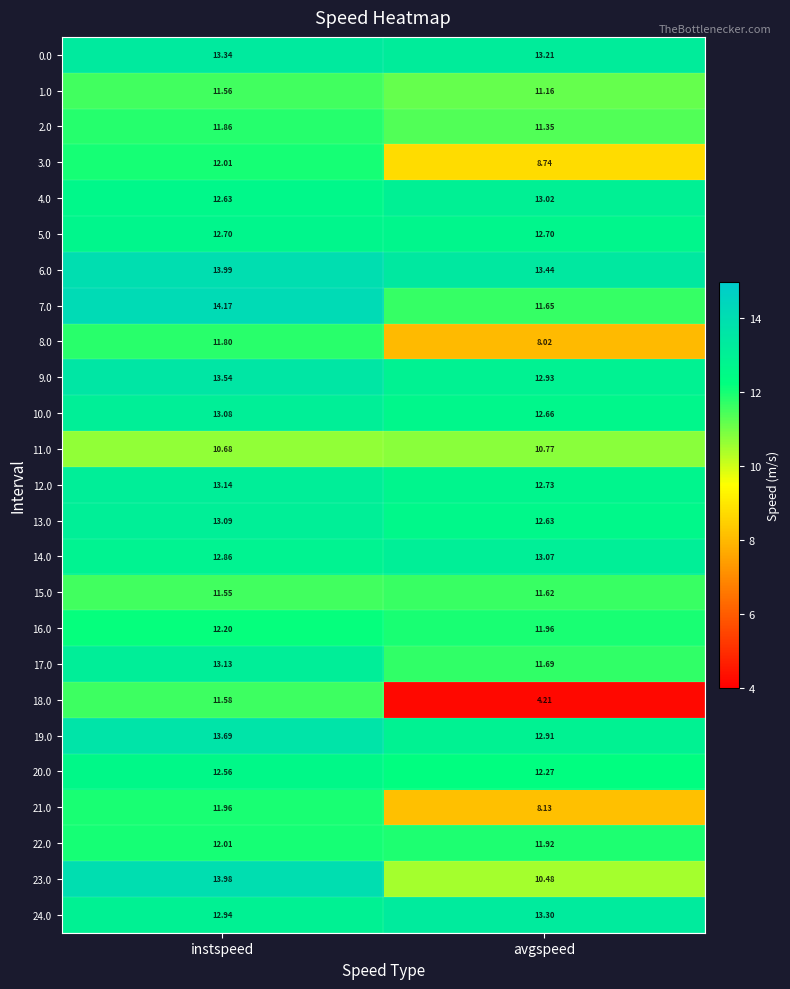

At avgspeed, list the series in order from smallest to largest.

18.0, 8.0, 21.0, 3.0, 23.0, 11.0, 1.0, 2.0, 15.0, 7.0, 17.0, 22.0, 16.0, 20.0, 13.0, 10.0, 5.0, 12.0, 19.0, 9.0, 4.0, 14.0, 0.0, 24.0, 6.0